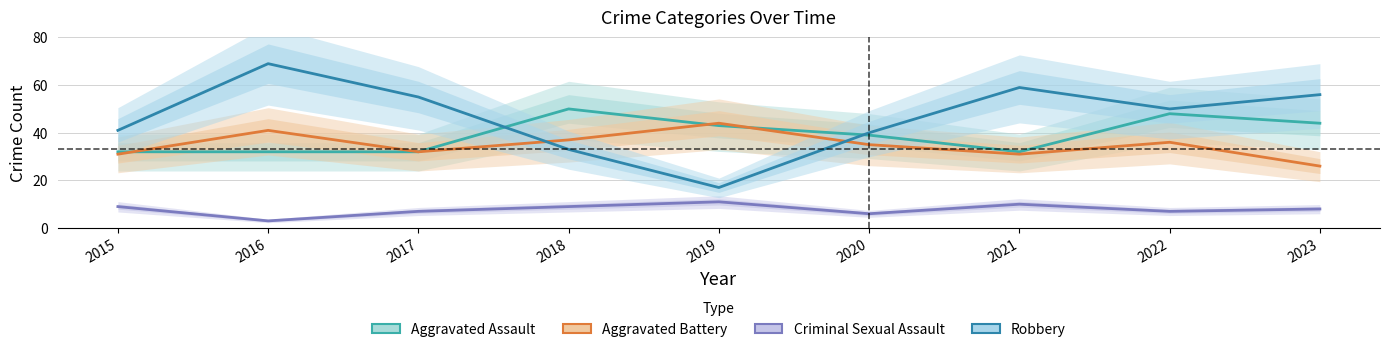

Which series ends up on top after the final intersection of Aggravated Battery and Robbery?

Robbery